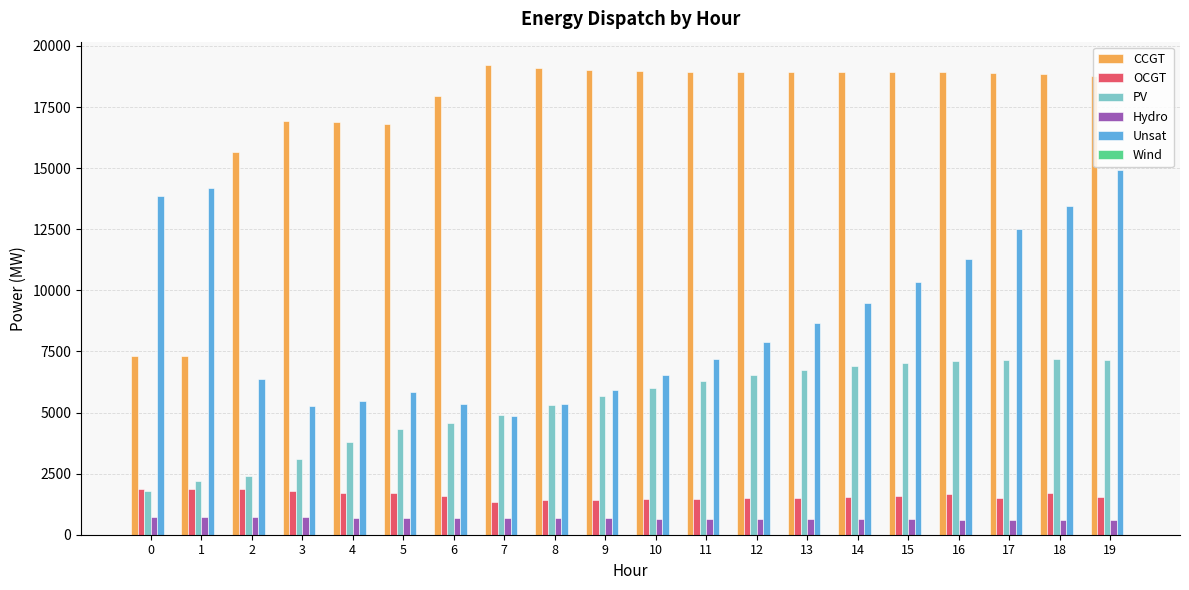

At 10, list the series in order from largest to smallest.

CCGT, Unsat, PV, OCGT, Hydro